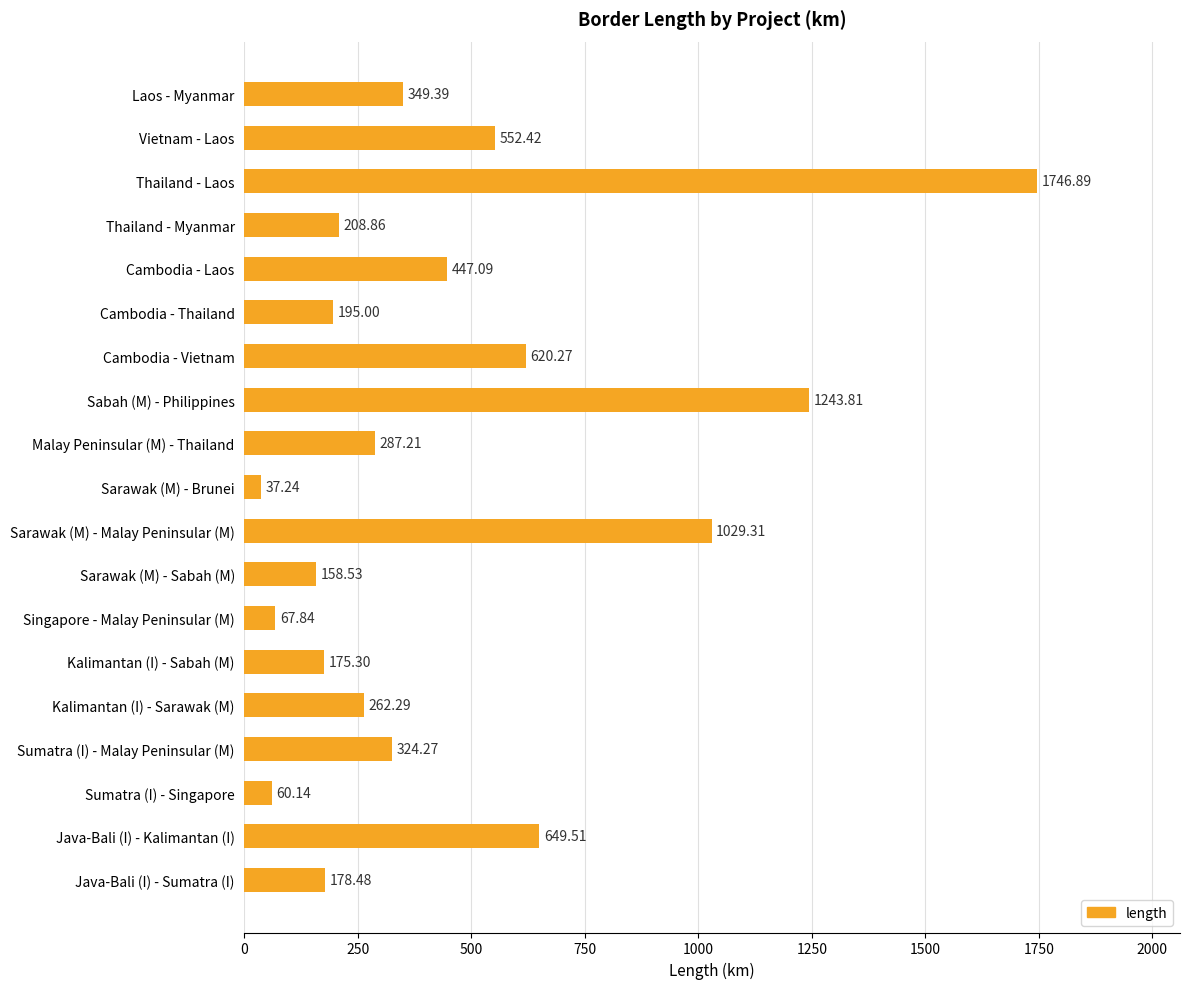

Which label corresponds to the smallest value in the chart?

Sarawak (M) - Brunei